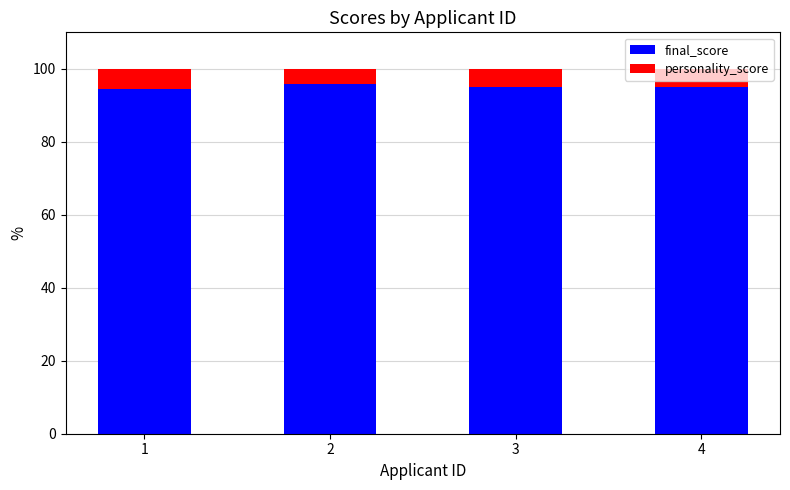

What are all the series names shown in the legend?

final_score, personality_score